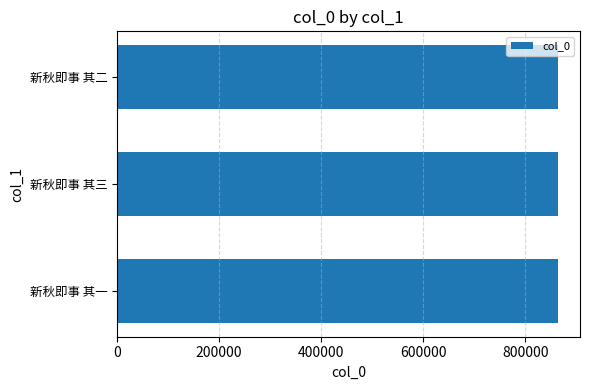

Count the number of categories in the chart.

3